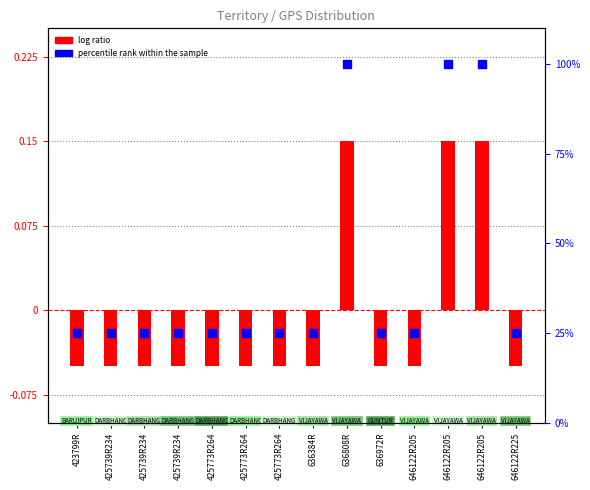

Which series has the widest spread of Y values?

percentile rank within the sample